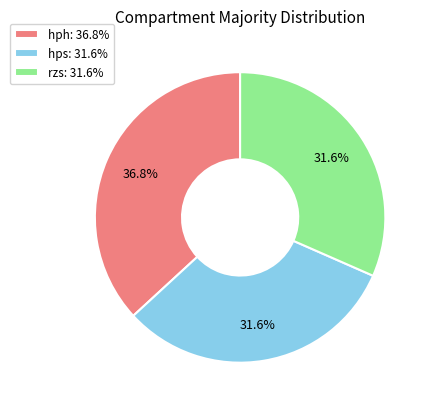

Is the sum of hps: 31.6% and rzs: 31.6% greater than half?

Yes